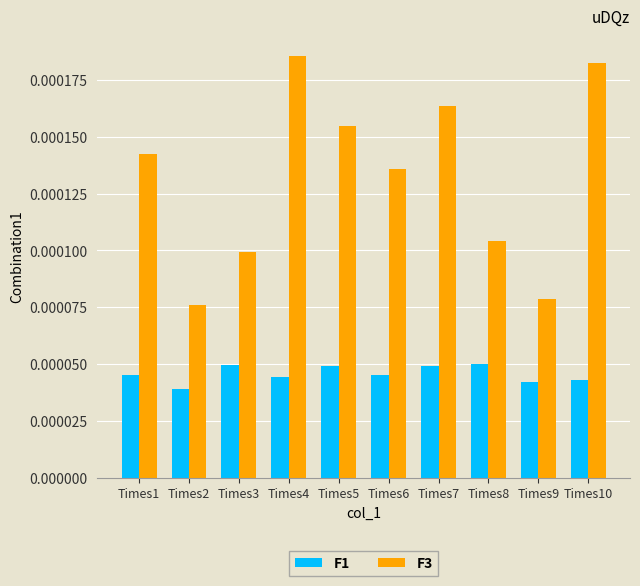

How many groups of bars are there?

10